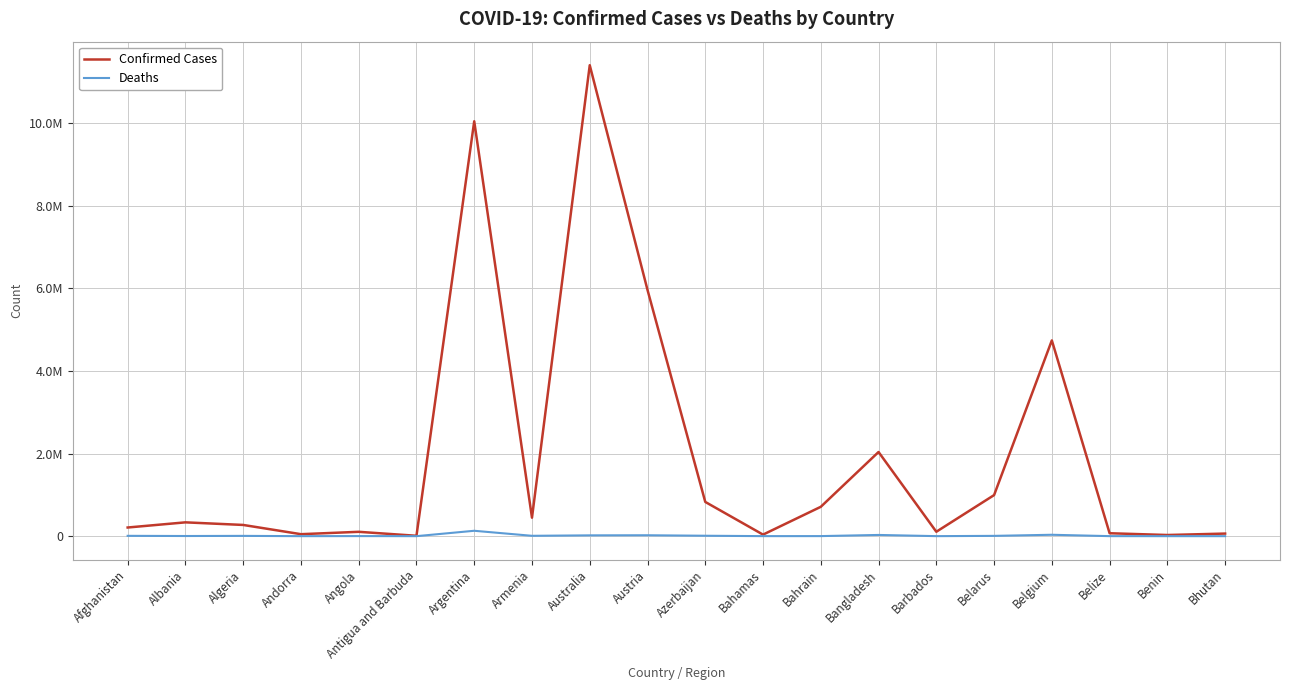

Where is Deaths nearest to the value 65246?

Belgium